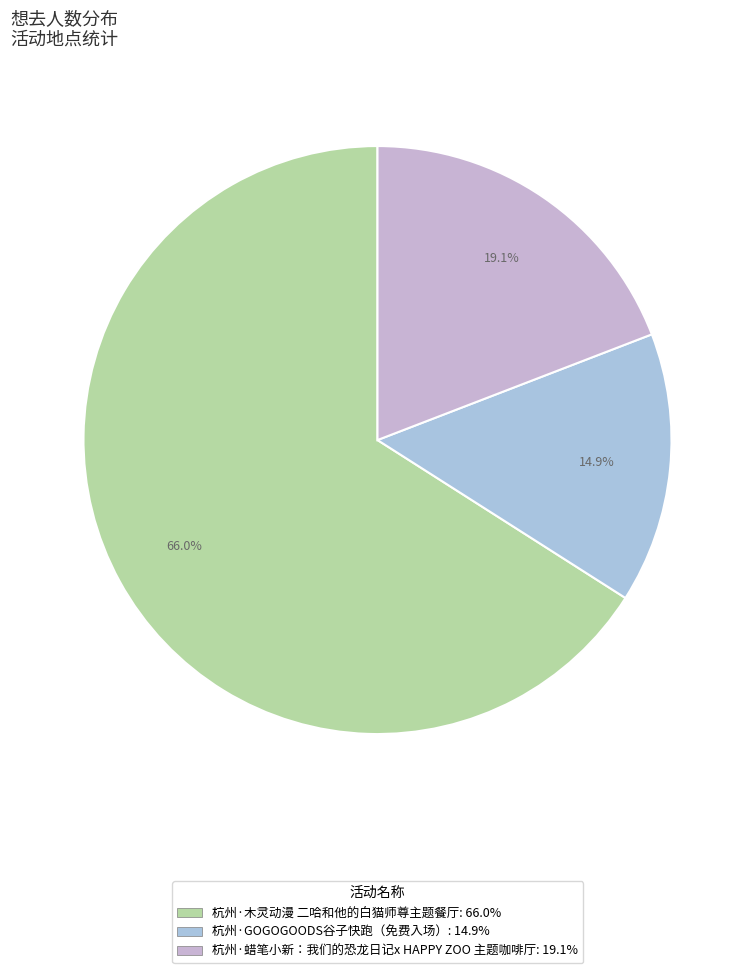

Rank the categories by value from highest to lowest.

杭州·木灵动漫 二哈和他的白猫师尊主题餐厅, 杭州·蜡笔小新：我们的恐龙日记x HAPPY ZOO 主题咖啡厅, 杭州·GOGOGOODS谷子快跑（免费入场）